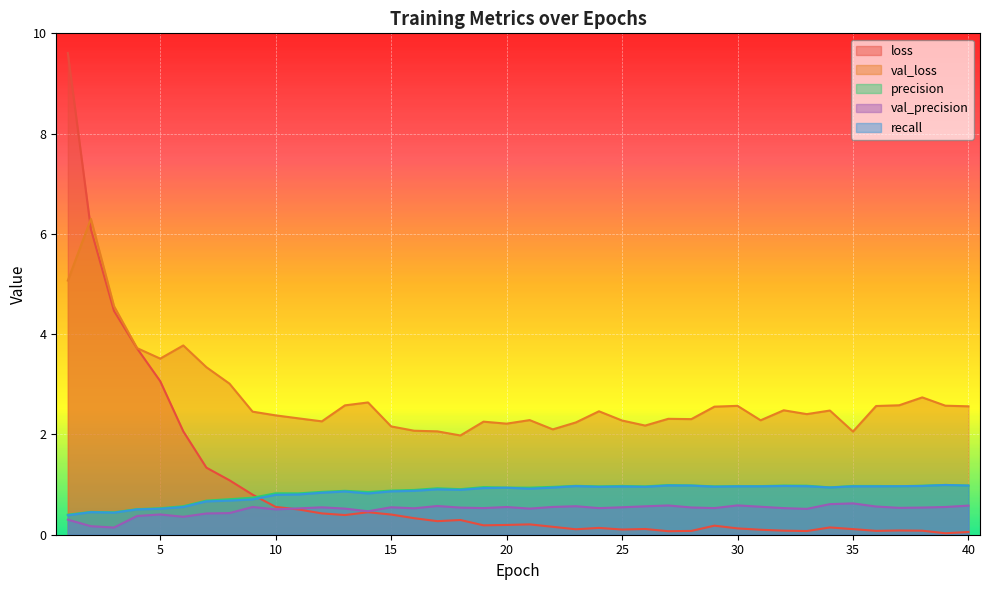

What is the difference between the maximum and second lowest values in the val_loss series?

4.2